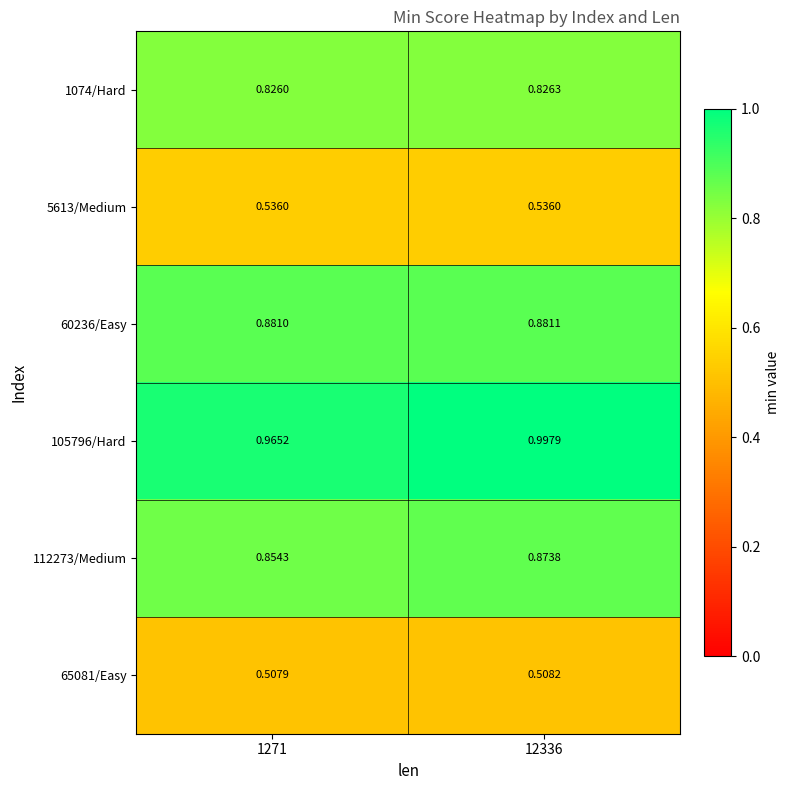

At how many categories does at least one series exceed 0?

2